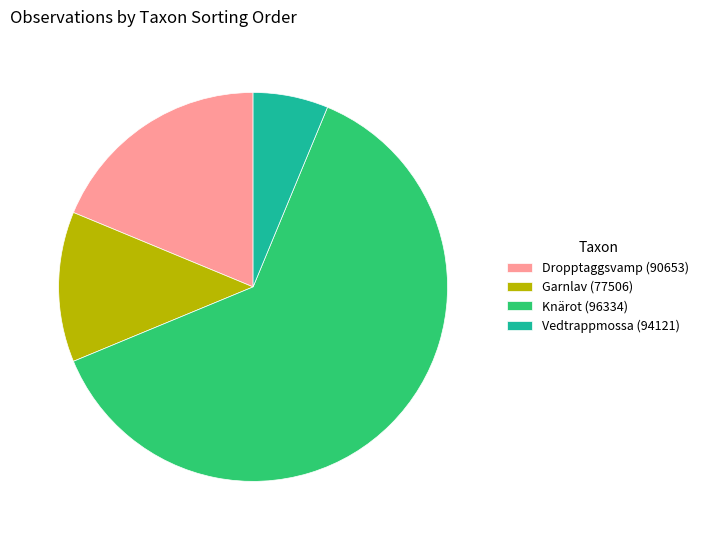

Count the number of slices in the pie.

4